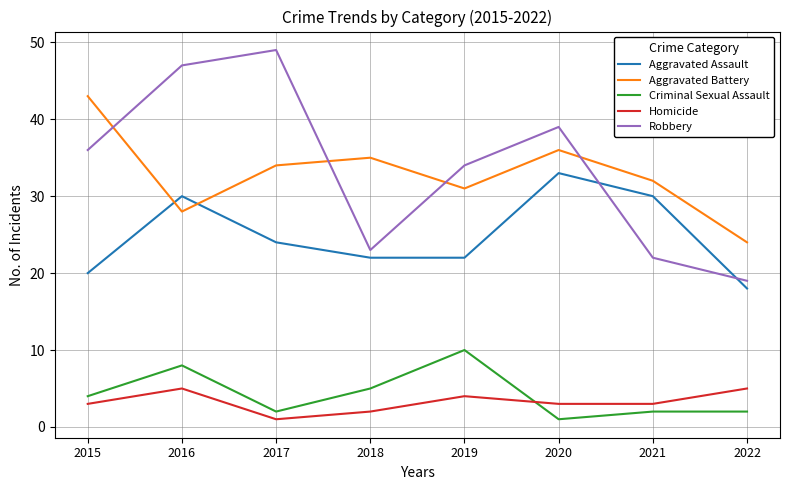

At which category is the sum across all series the highest?

2016